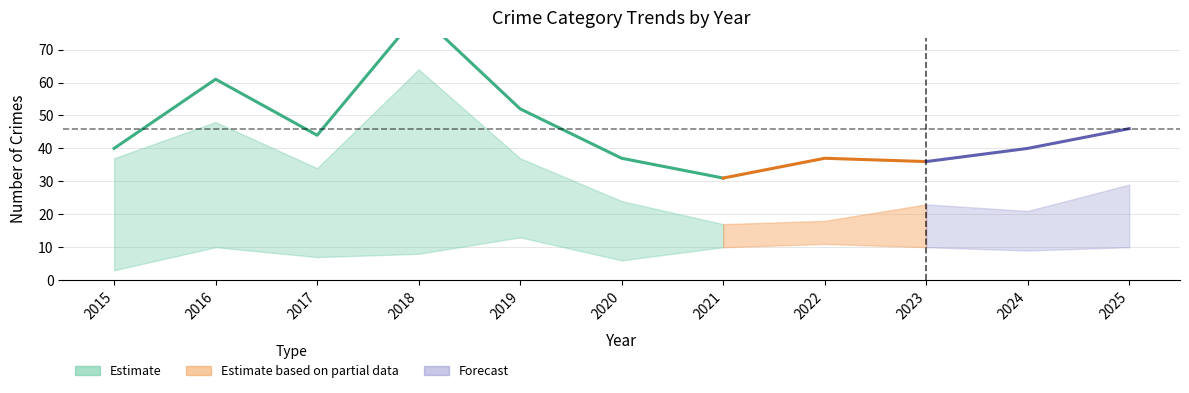

What is the total value across all series at 2015?

80